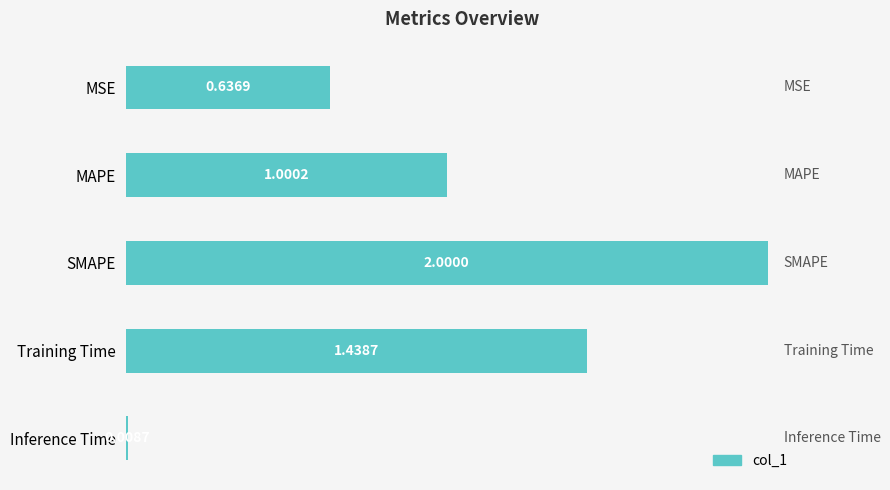

What is the change in value from MAPE to Training Time?

+0.4